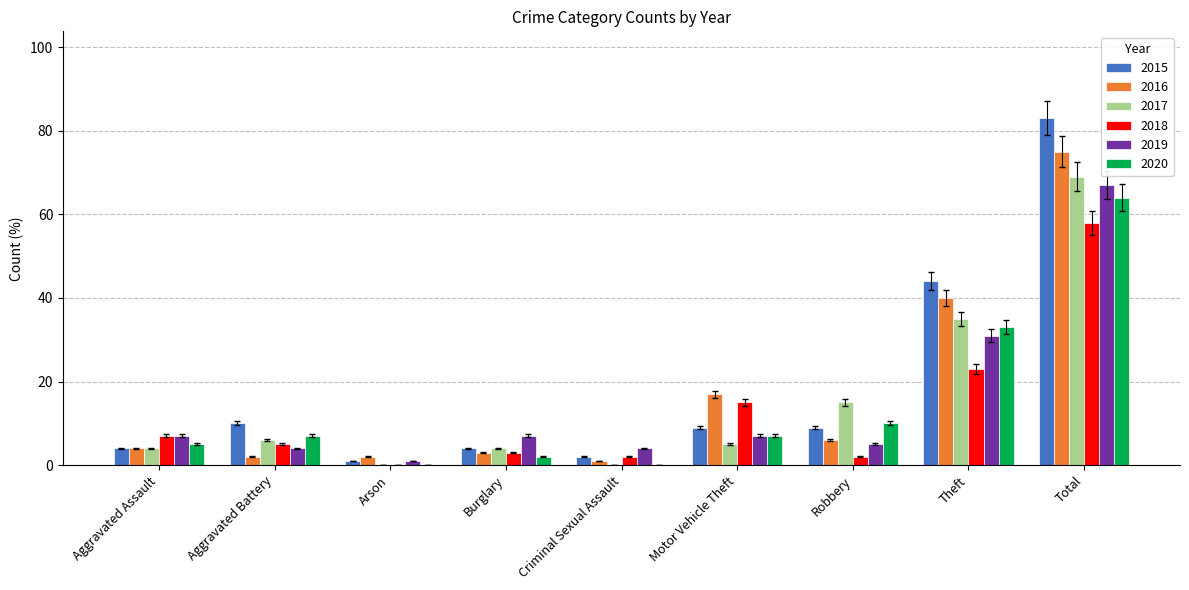

What is the sum of the 2017 values at Theft and Aggravated Assault?

39